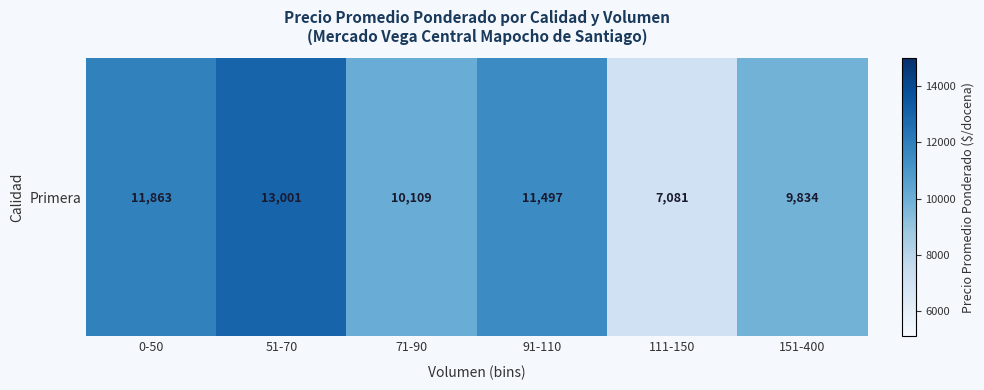

List the labels in order of value, largest first.

51-70, 0-50, 91-110, 71-90, 151-400, 111-150